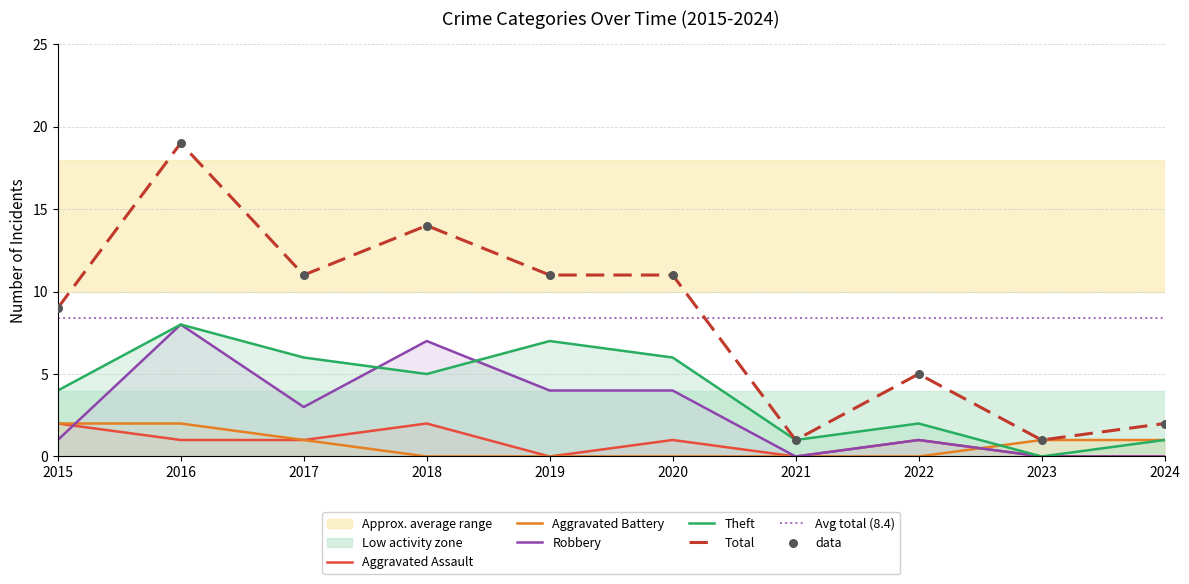

Which series contains the highest Y value?

Total